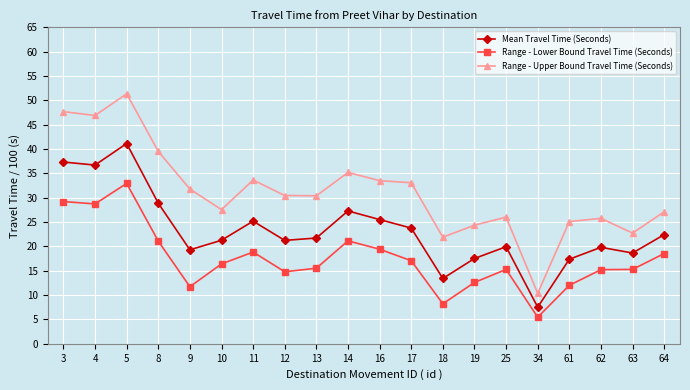

True or false: Range - Lower Bound Travel Time (Seconds) and Range - Upper Bound Travel Time (Seconds) intersect in this chart.

False